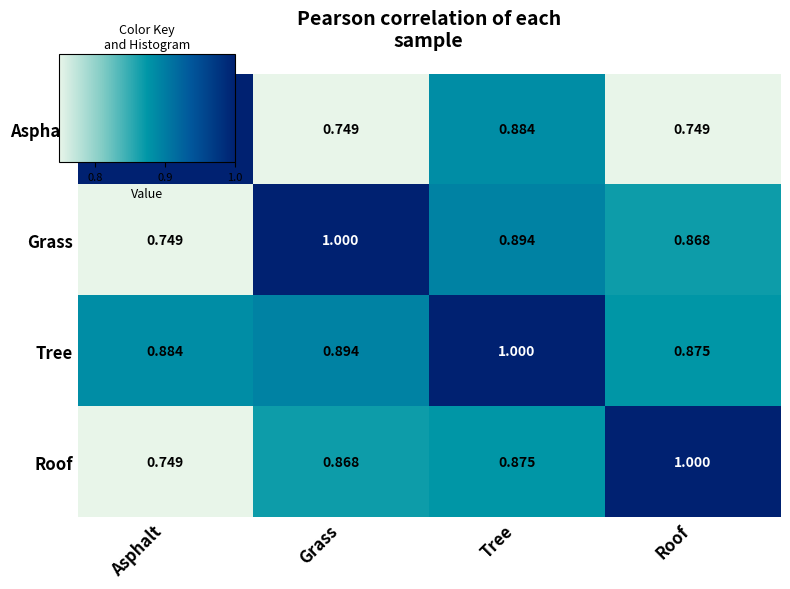

List the labels in order of Grass value, largest first.

Grass, Tree, Roof, Asphalt